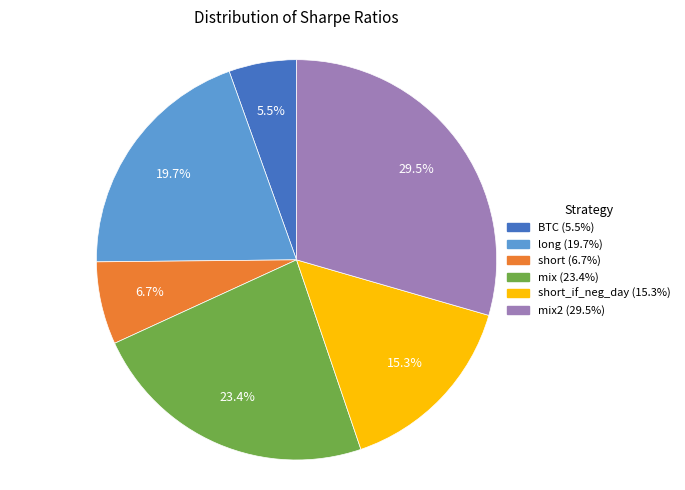

Does any single category account for the majority?

No